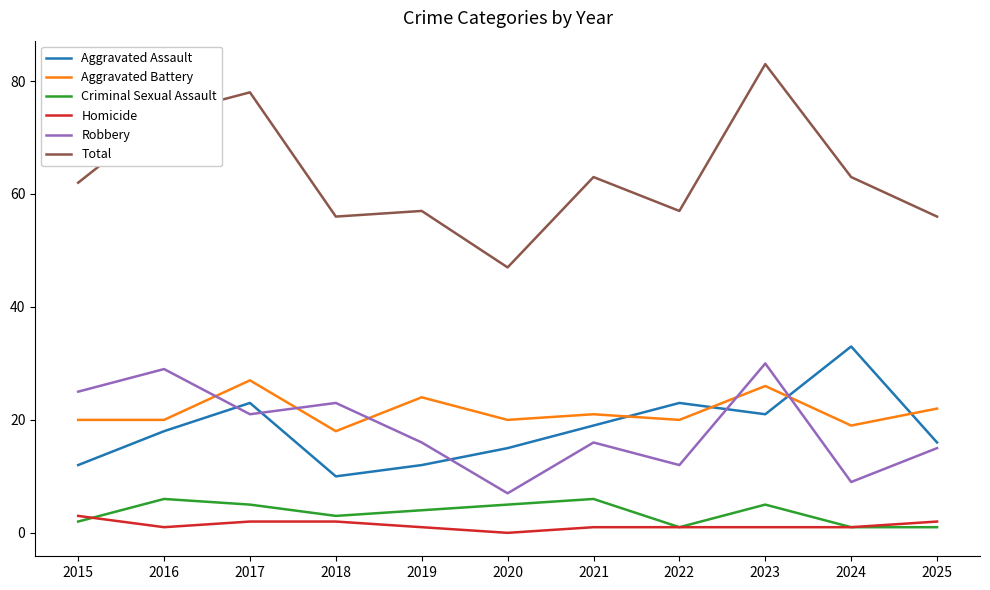

In Aggravated Battery, how many points are higher than both neighbors (excluding endpoints)?

4